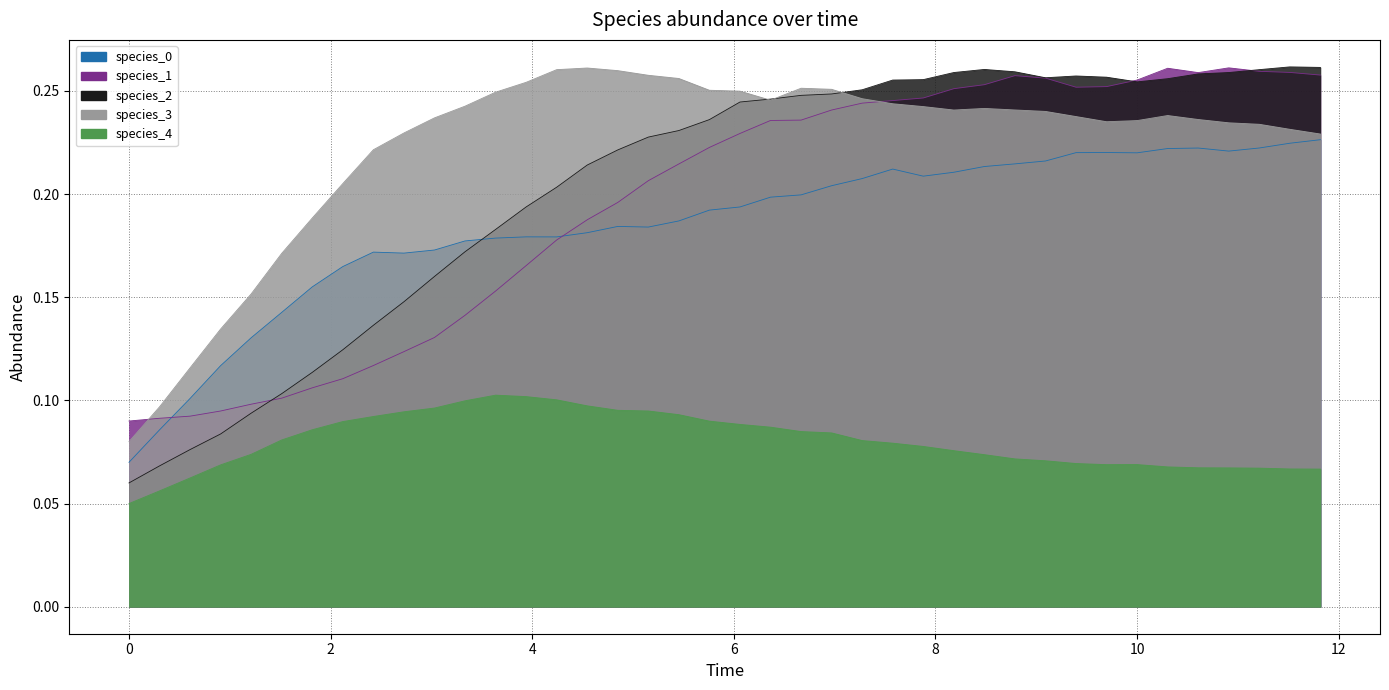

How many lines are shown in the chart?

5